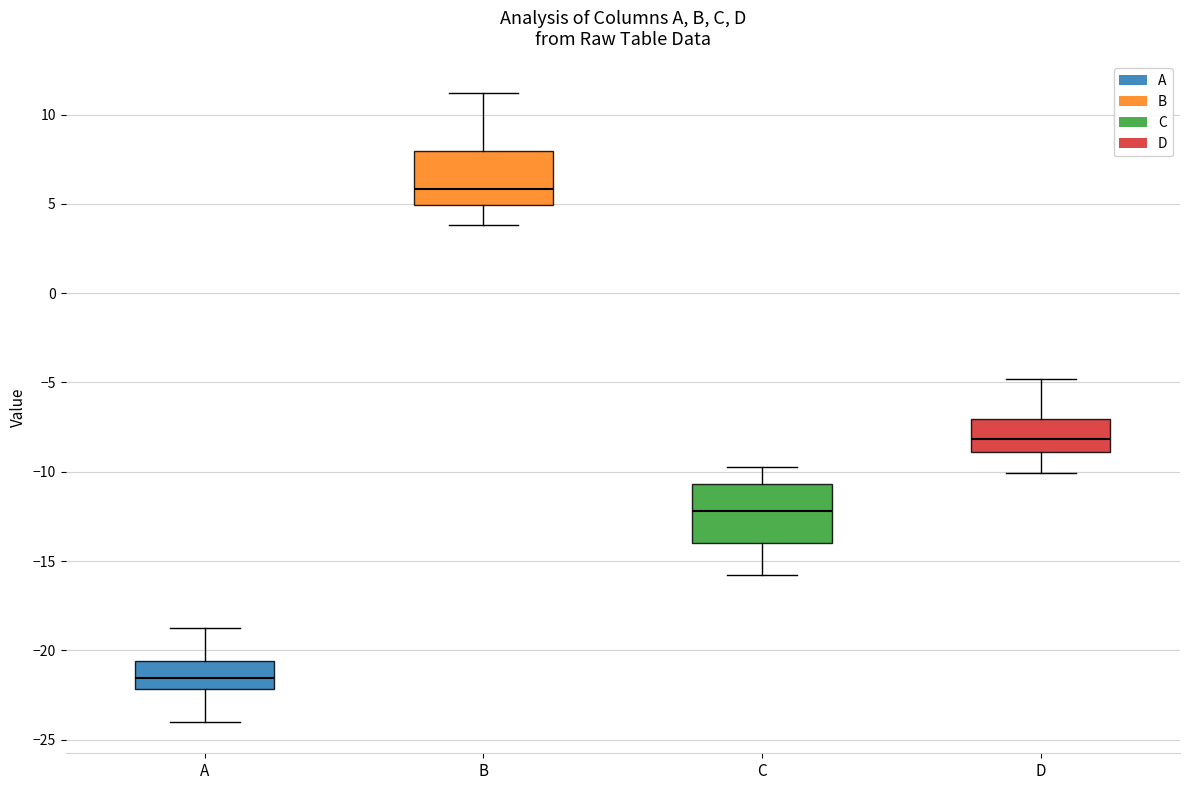

Reading left to right, transcribe this box plot: for each box, give where its median line is, the range the box spans, and where its two whiskers end, as read against the y-axis. The values are not printed on the chart, so give them approximately, as read against the axis.

A: median -21.5, box -22.0 to -20.5, whiskers -24.0 to -19.0
B: median 6.0, box 5.0 to 8.0, whiskers 4.0 to 11.0
C: median -12.0, box -14.0 to -10.5, whiskers -16.0 to -10.0
D: median -8.0, box -9.0 to -7.0, whiskers -10.0 to -5.0